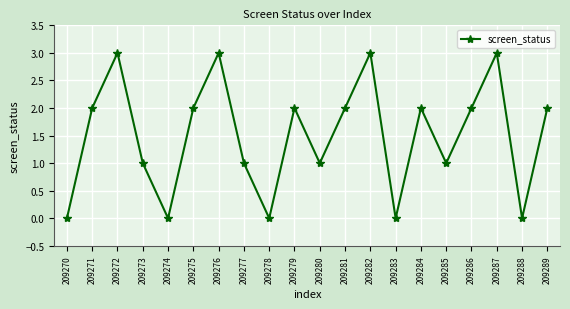

What is the difference between the maximum and minimum values?

3